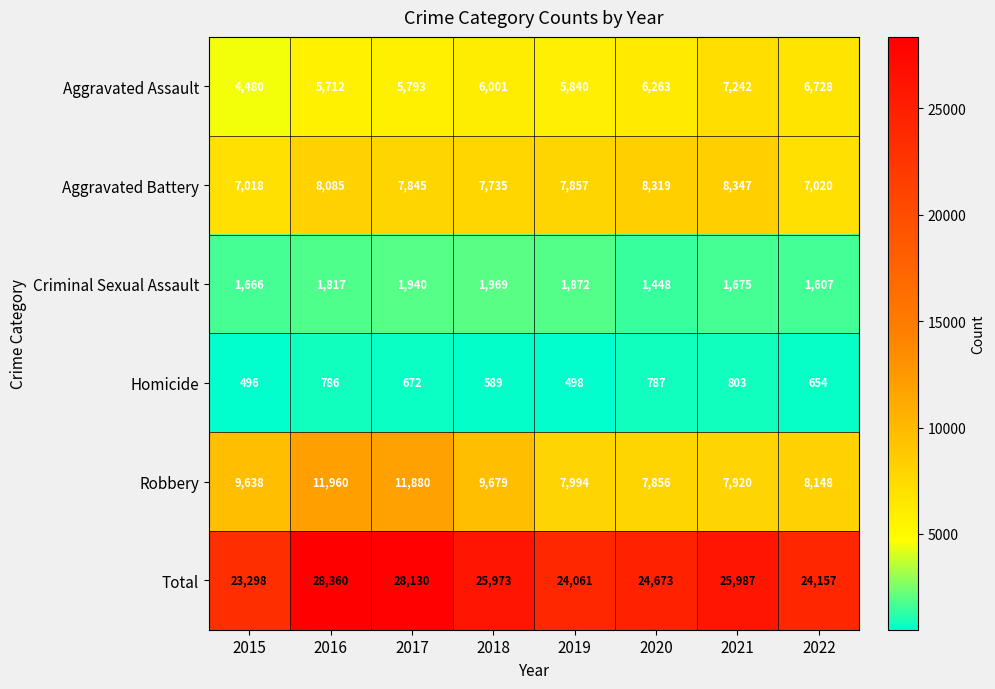

At which category is the sum across all series the highest?

2016